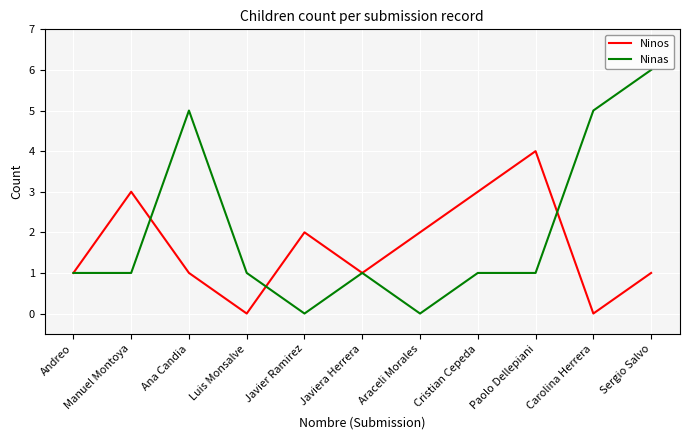

The value of Ninos at Araceli Morales is 3. True or false?

False